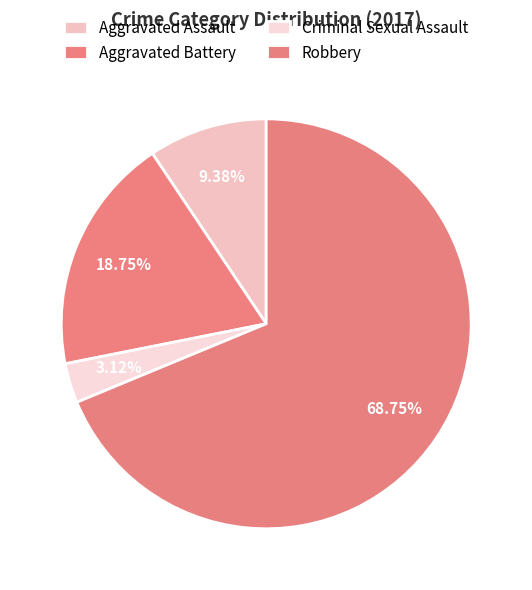

To the nearest percent, what is the difference between the largest and smallest slice percentages?

66%